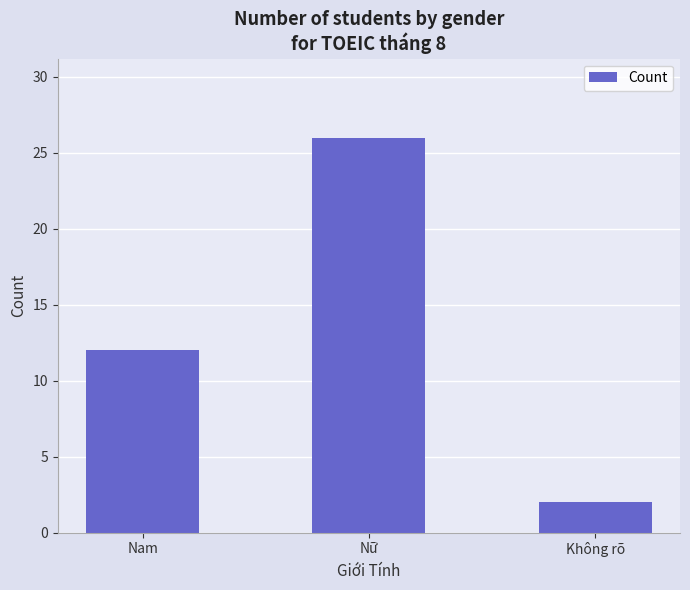

Are the bars grouped side by side (vs. stacked)?

No